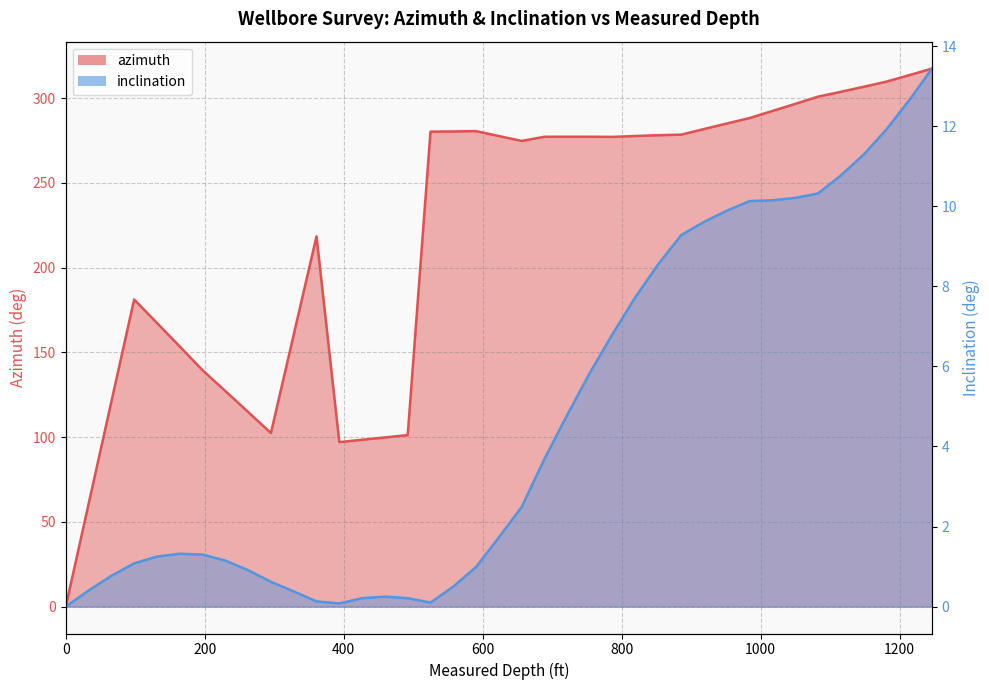

Where is inclination nearest to the value 6?

754.593175853018